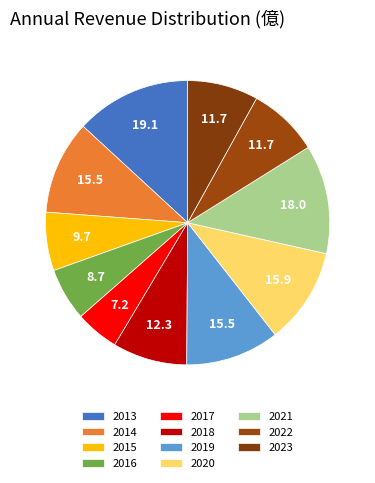

Which has a higher value, 2016 or 2018?

2018